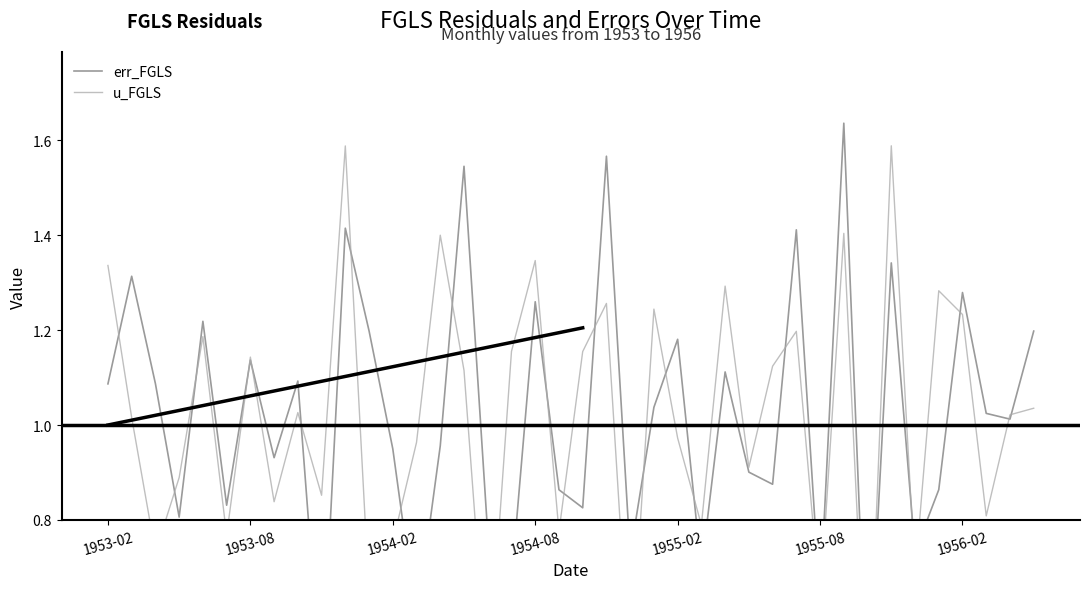

At which label does u_FGLS reach its peak?

33